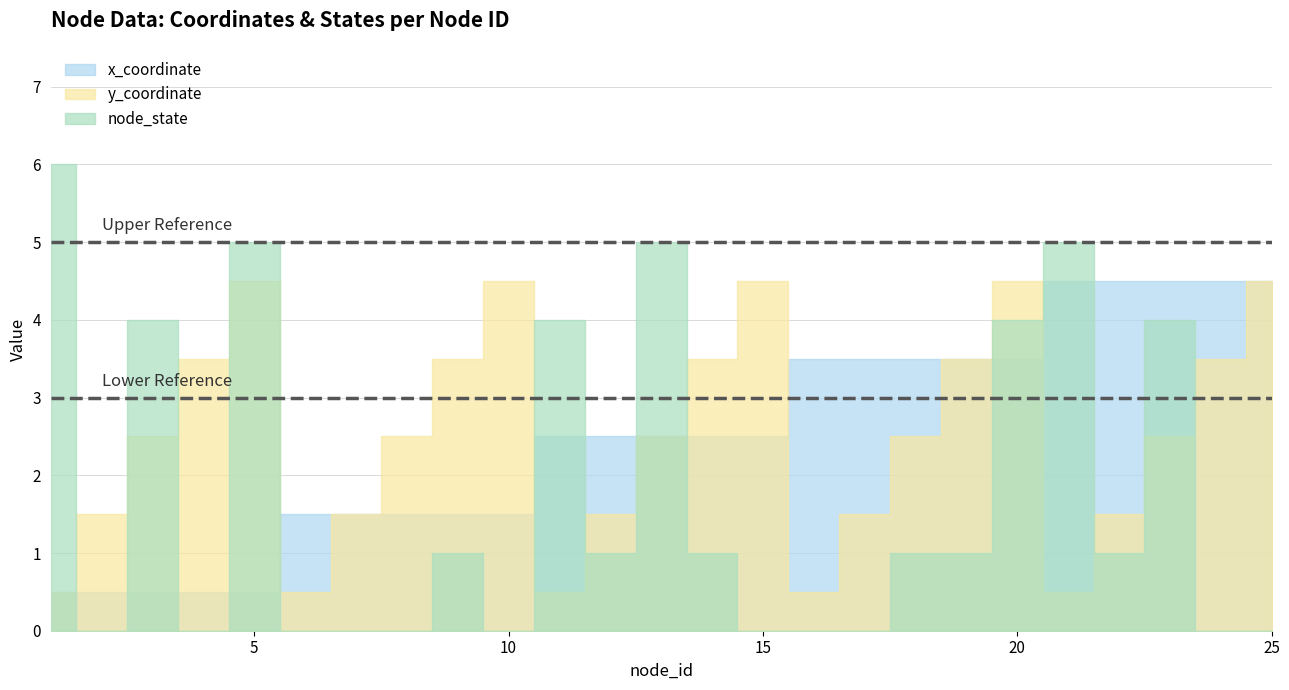

What is the total value across all series at 15?

7.0